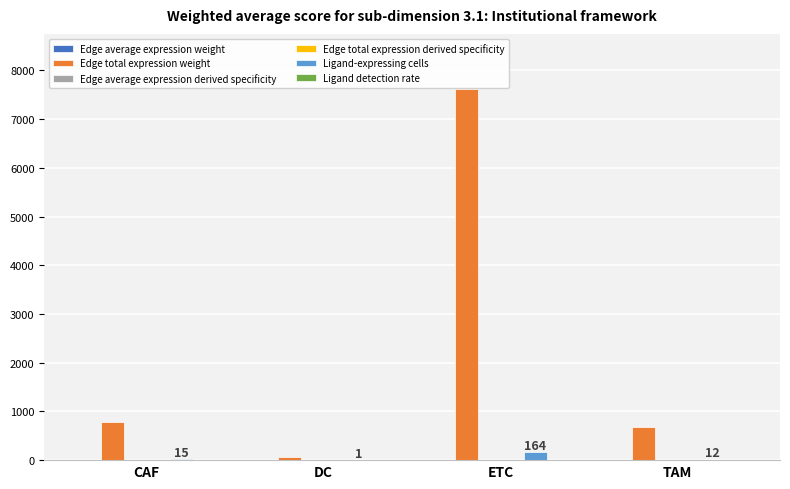

What is the sum of all Edge total expression weight values?

9151.6